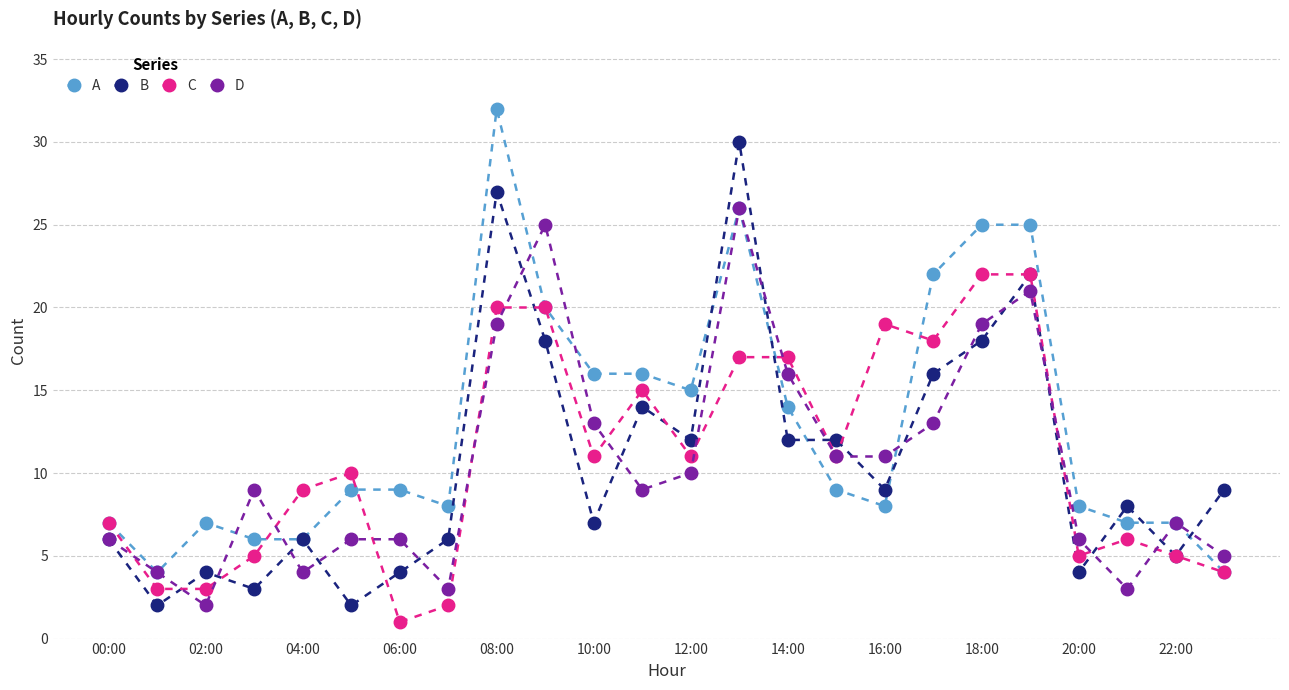

What is the highest value of the B series?

30